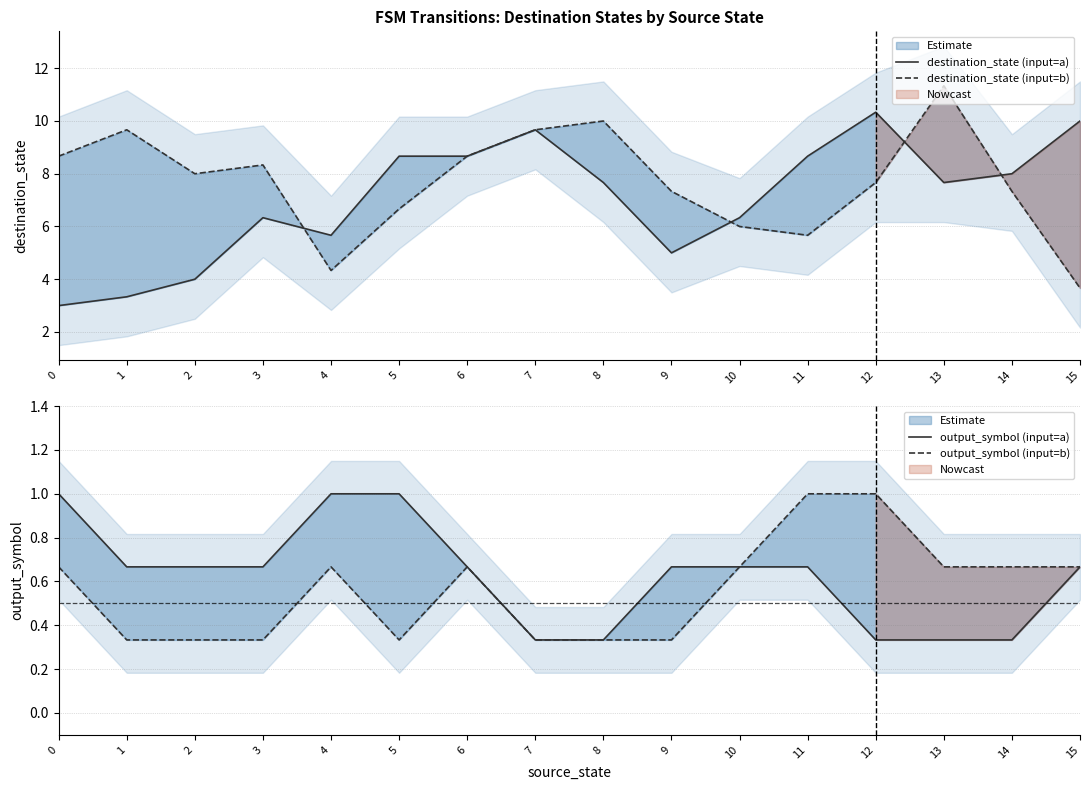

Where does the destination_state (input=a) series first go above 7?

5